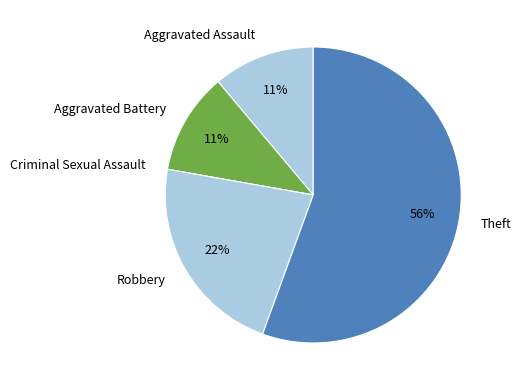

Which slice represents more than half of the pie?

Theft